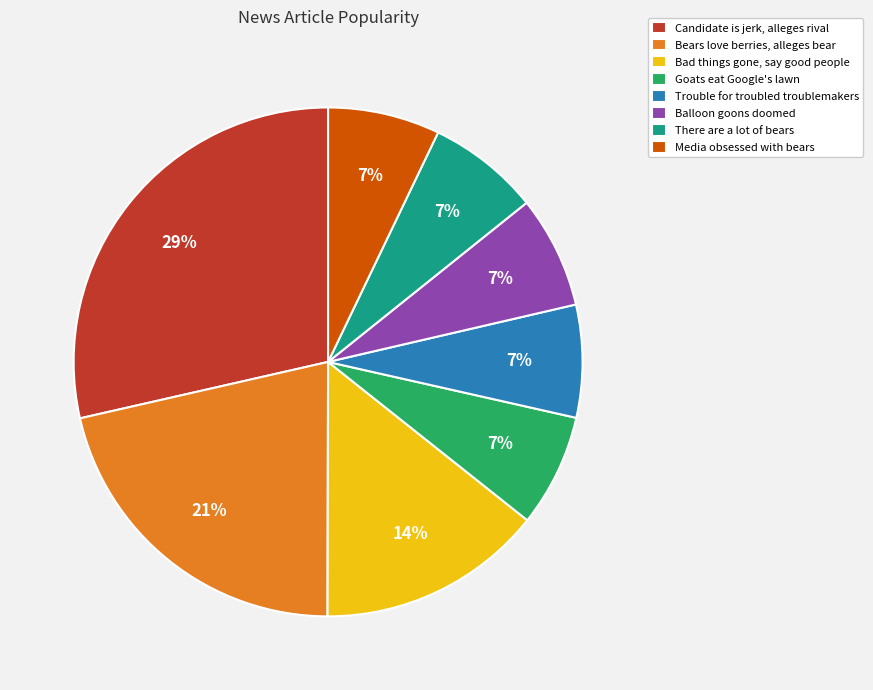

How many slices are in this pie chart?

8